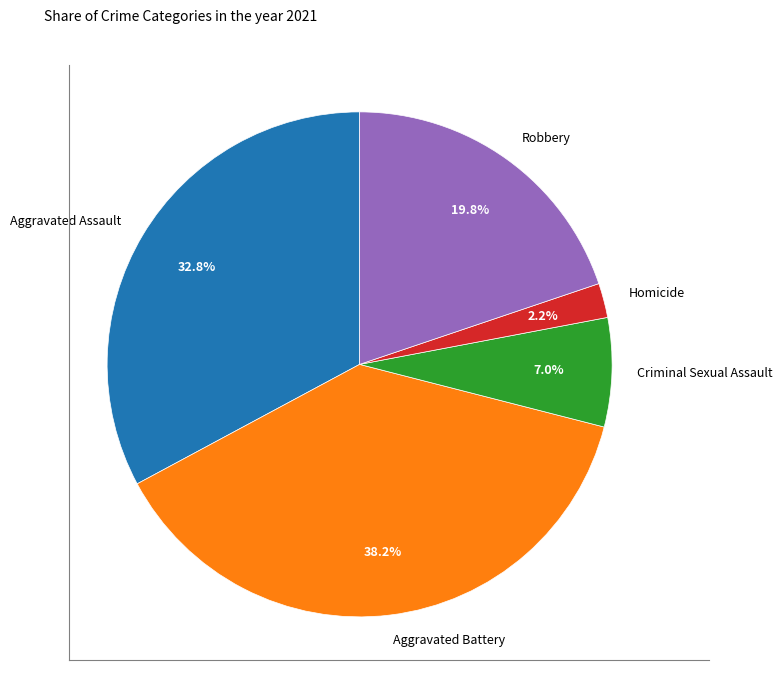

To the nearest percent, what is the difference between the Aggravated Assault and Criminal Sexual Assault slice percentages?

26%